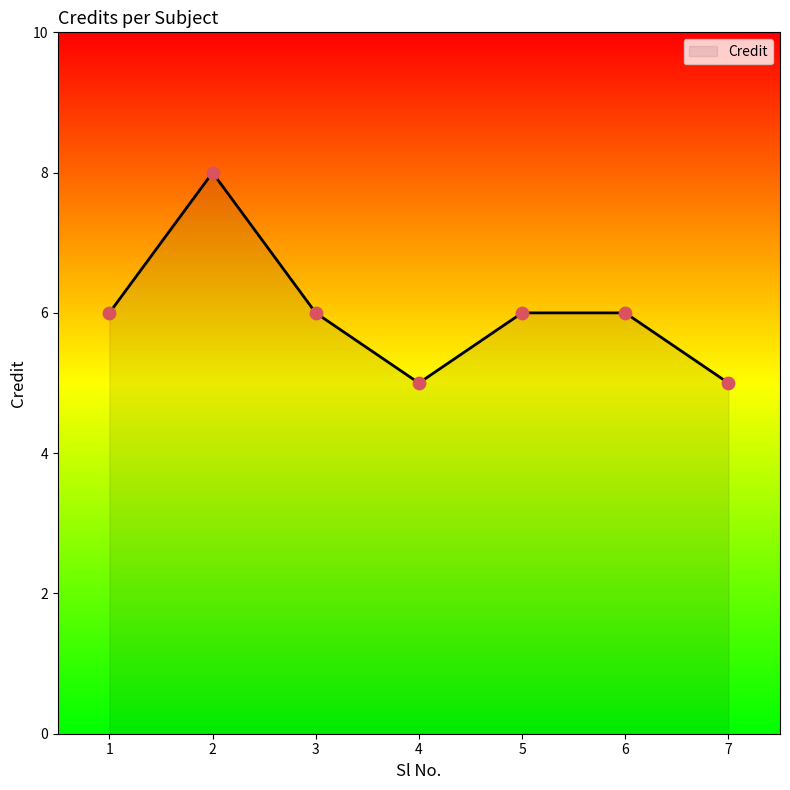

What is the ratio of the value at 6 to the value at 5?

1.0